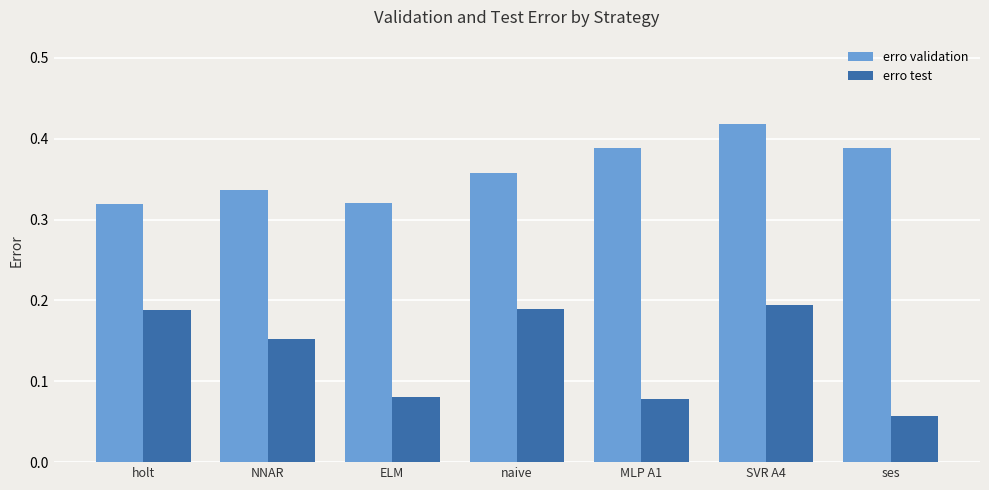

What are all the series names shown in the legend?

erro validation, erro test